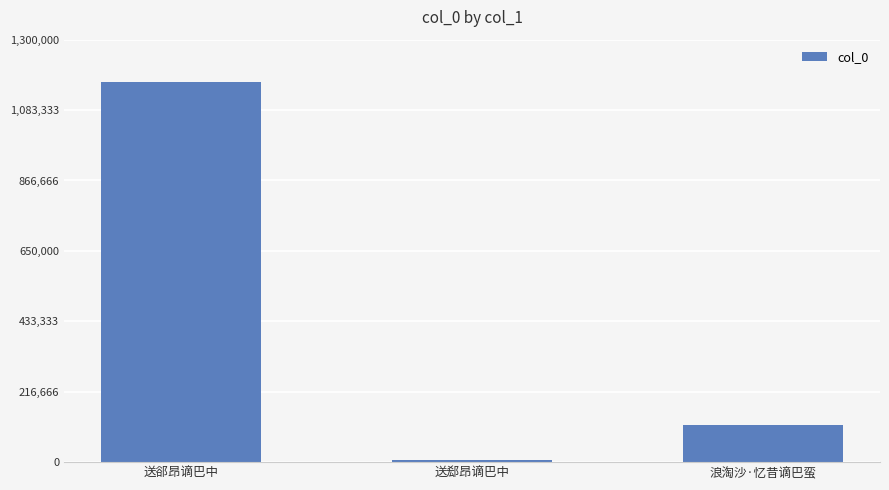

What is the average value?

429012